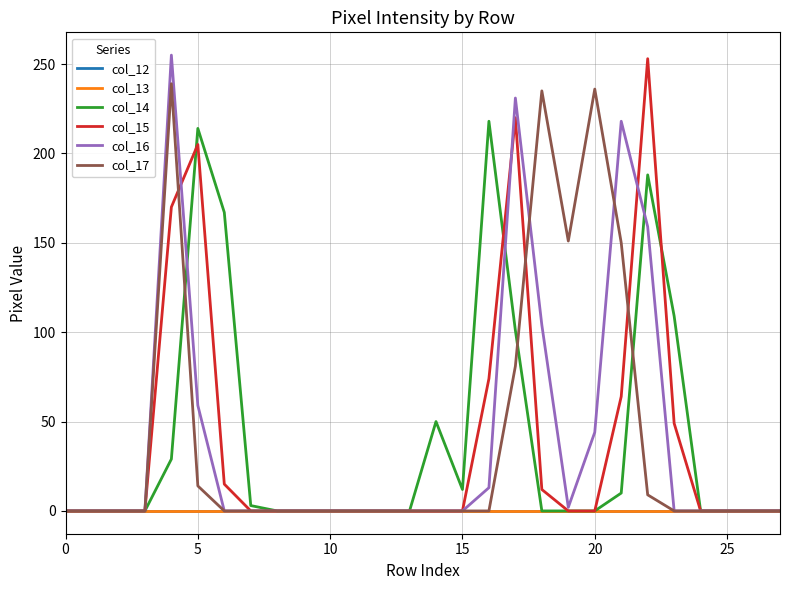

In col_15, how many points are higher than both neighbors (excluding endpoints)?

3